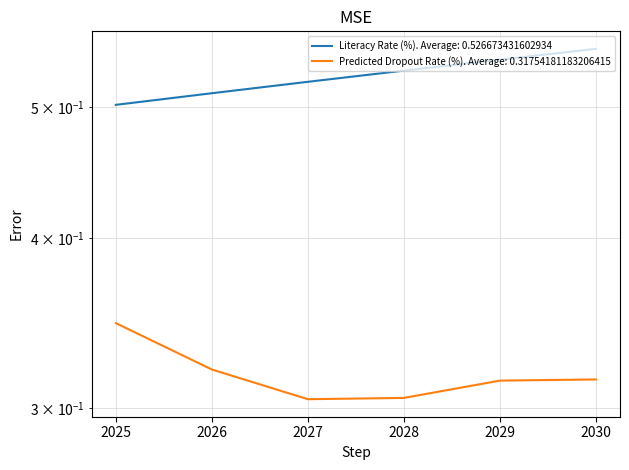

What is the difference between the highest and lowest values at 2025?

0.2